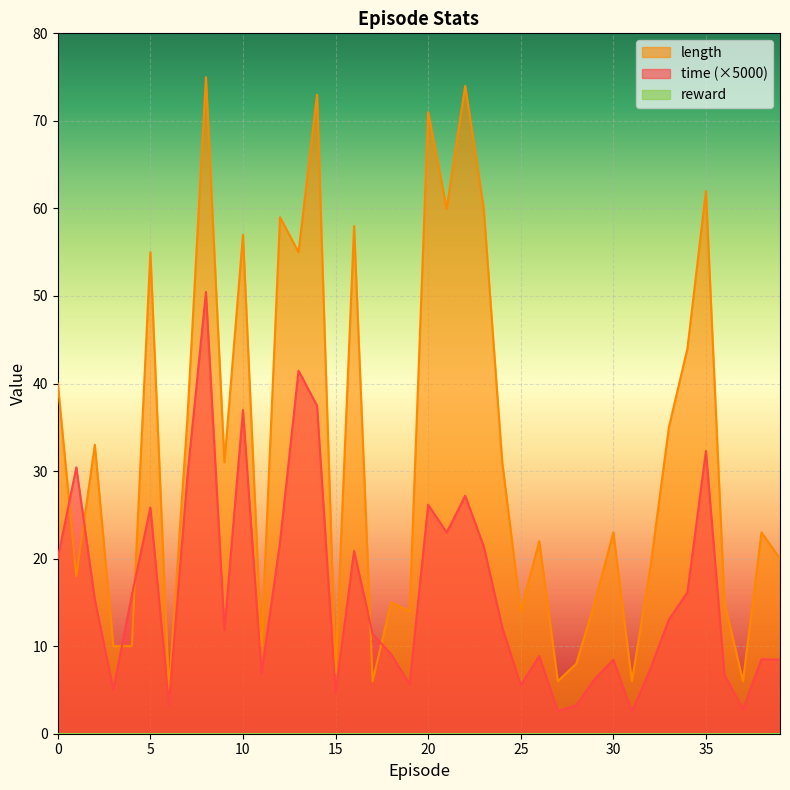

How many intersections are there between length and time?

6